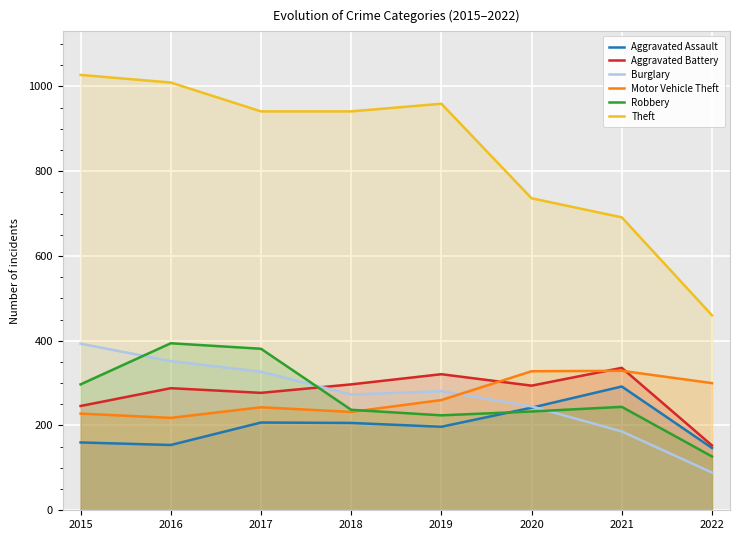

How many times do Robbery and Aggravated Battery cross each other?

1